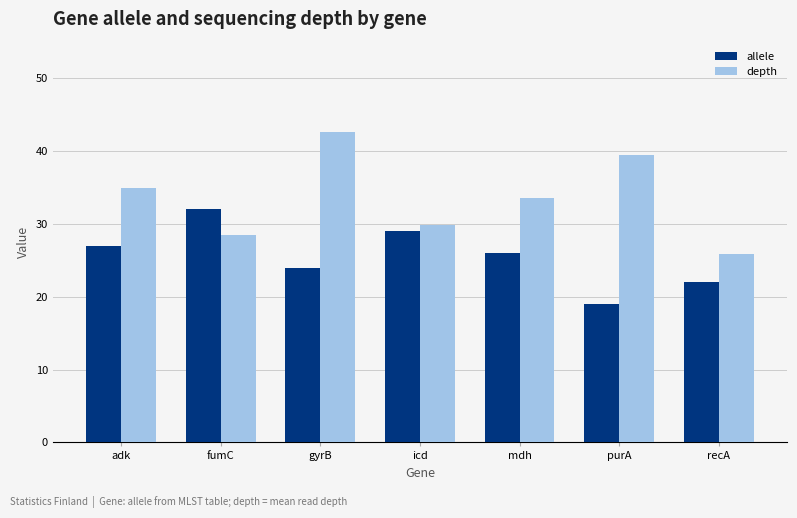

What position from the left is fumC?

2